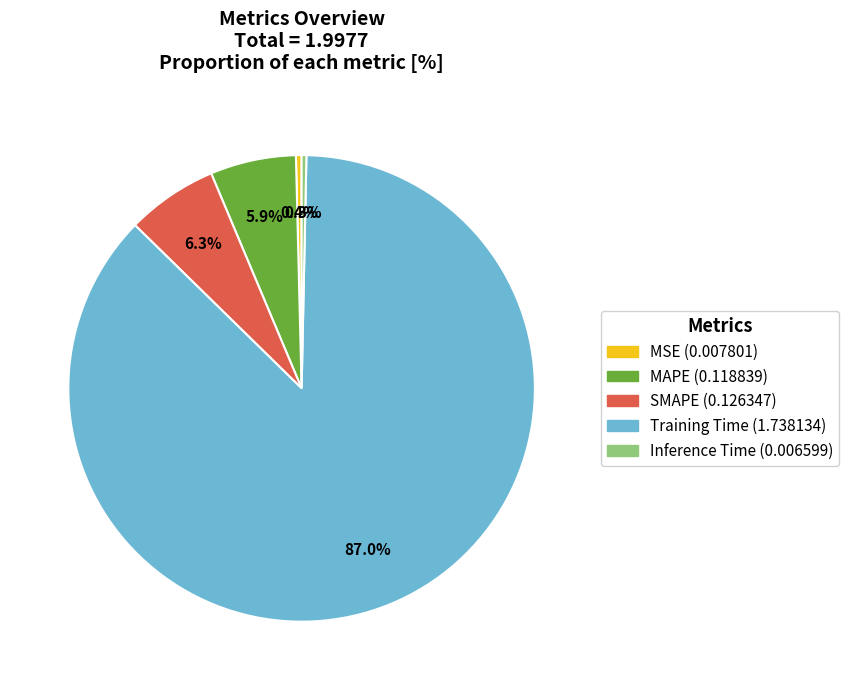

Which has a higher value, Inference Time or SMAPE?

SMAPE